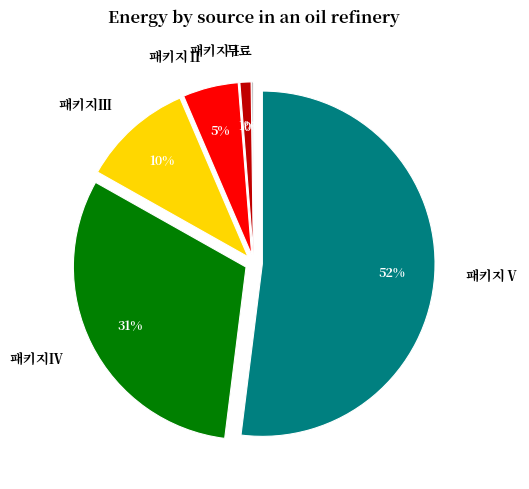

Is there any slice that represents more than half of the pie?

Yes